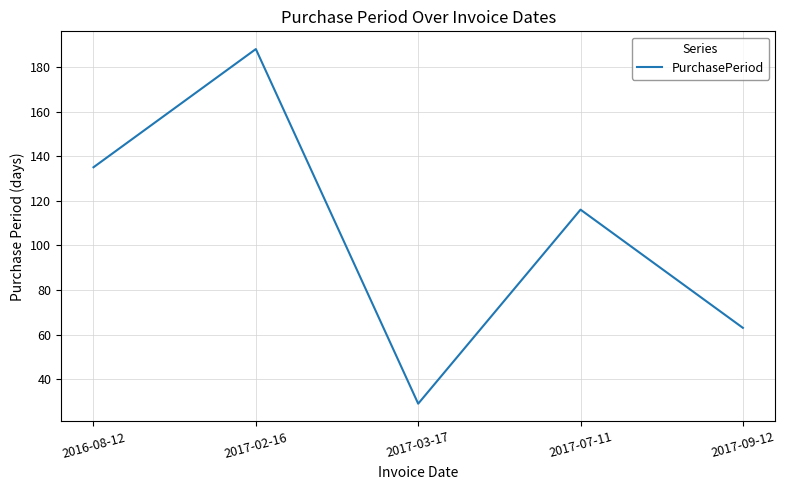

Read the value at 2017-03-17, to the nearest 5.

30